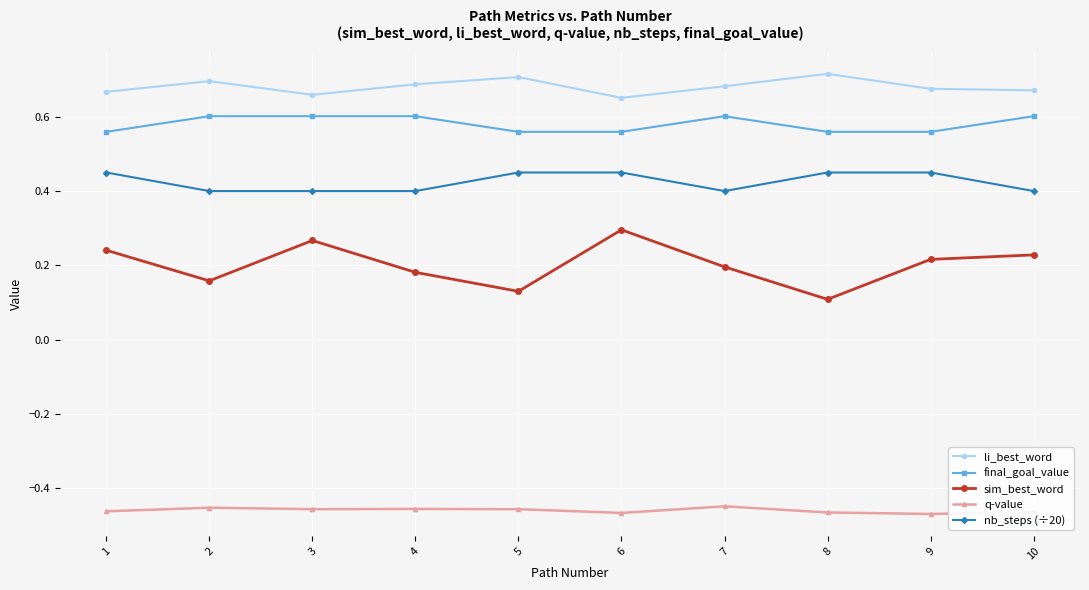

At how many categories does at least one series exceed 0?

10